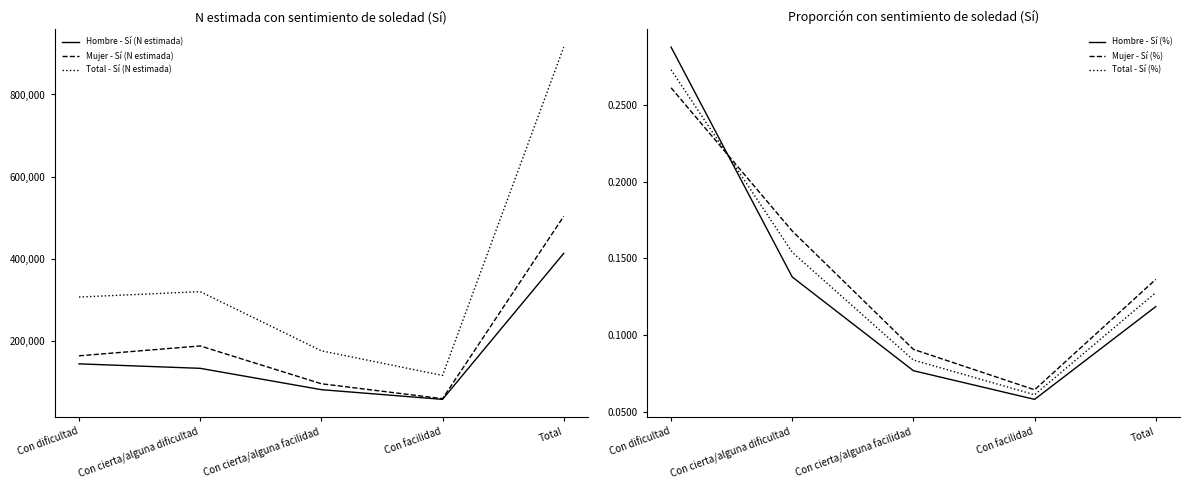

How many Total - Sí (%) values are between 0 and 1?

5